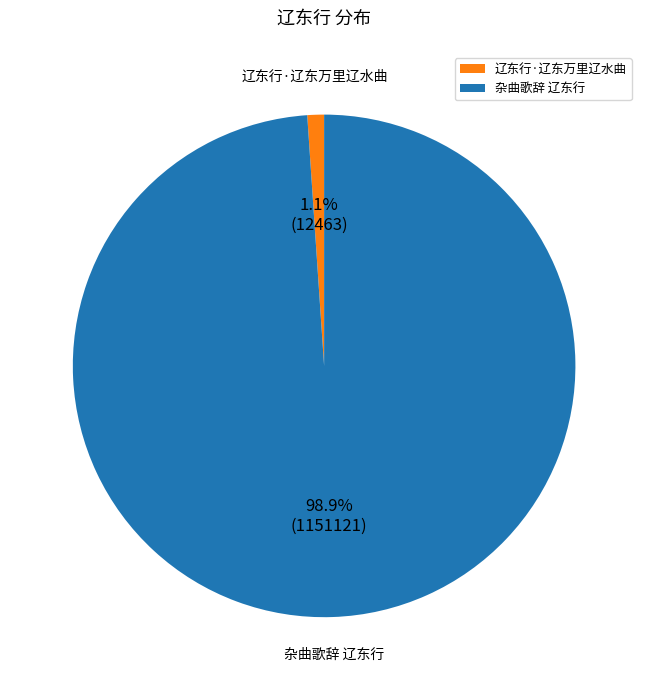

To the nearest percent, what is the average slice percentage?

50%